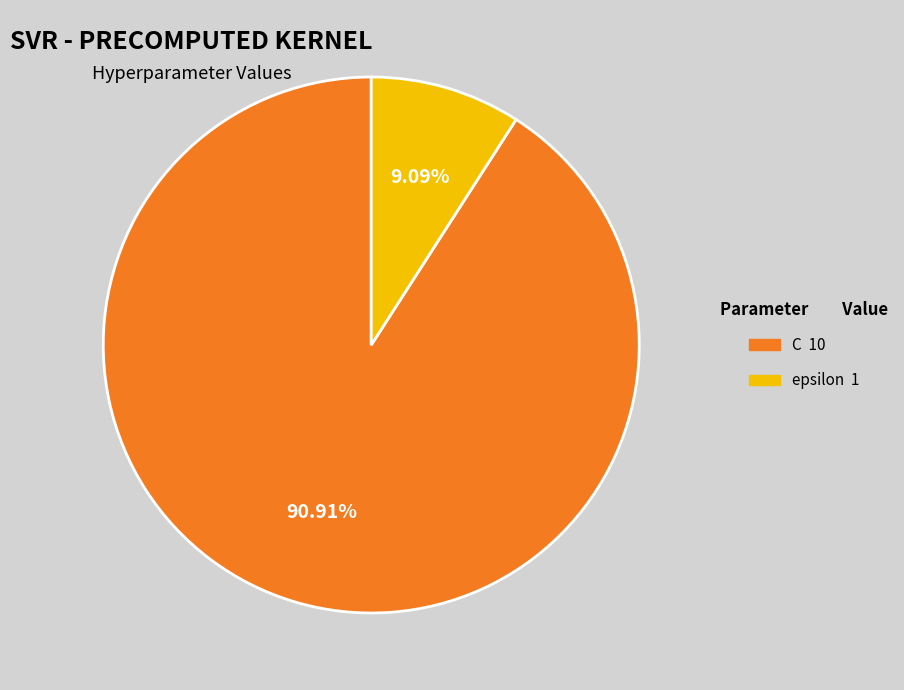

What percentage is NOT represented by C?

9.1%